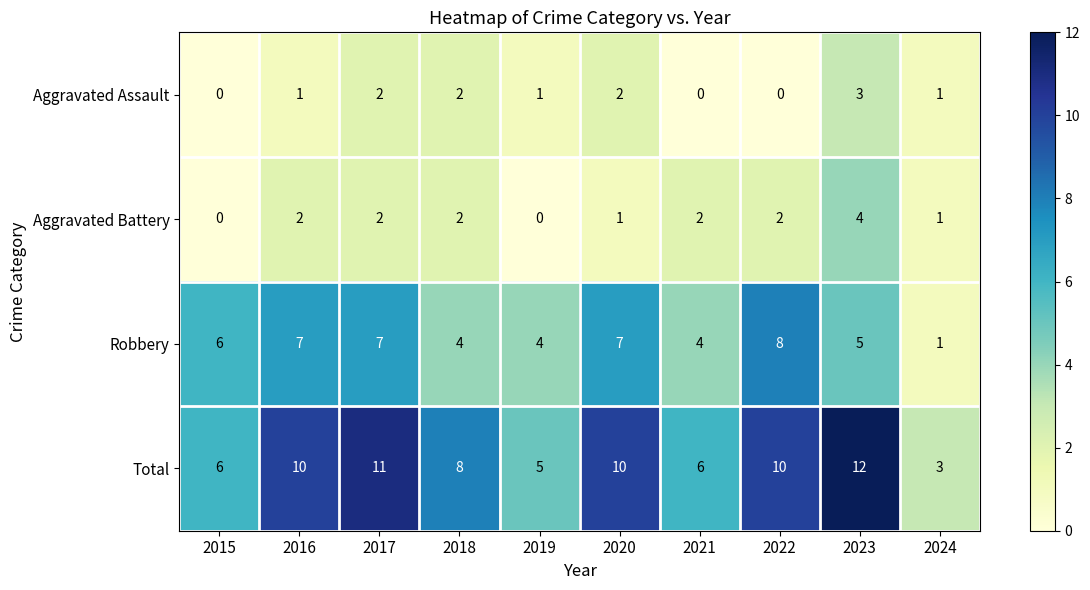

The Robbery series shows 8 at 2022. True or false?

True